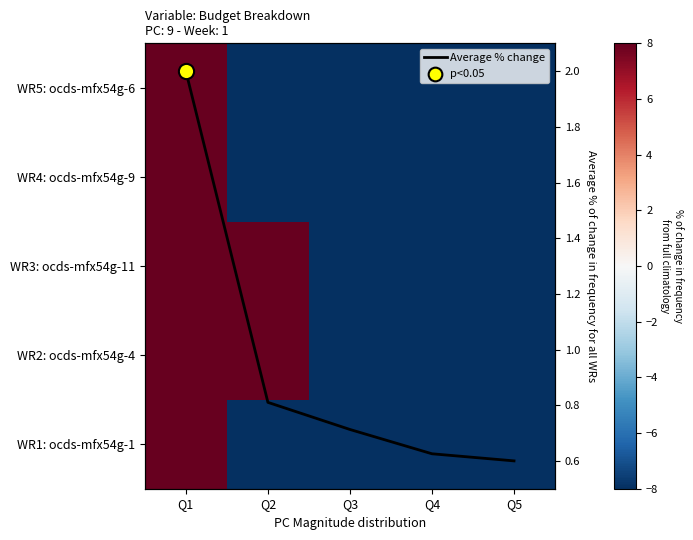

Between Q1 and Q5, which series saw the biggest shift?

WR1: ocds-mfx54g-1